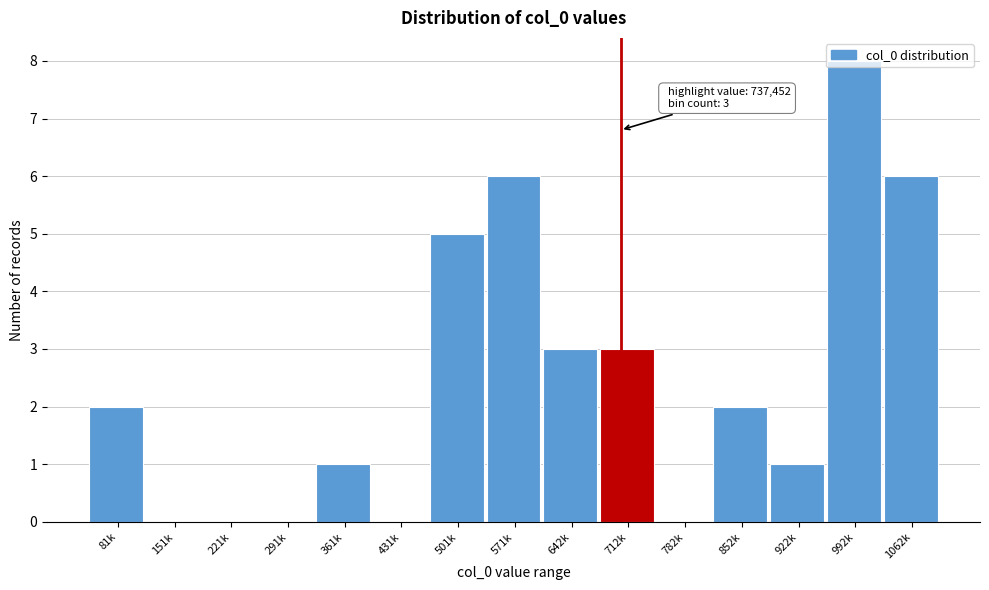

What is the approximate value at 1062k?

6